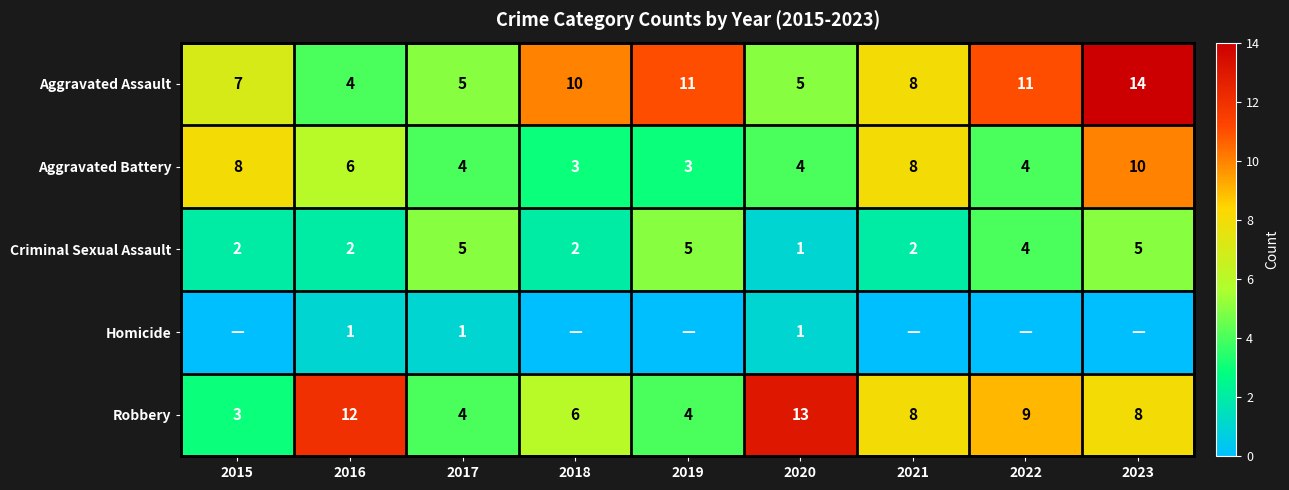

Where does the Aggravated Assault series first go above 8?

2018